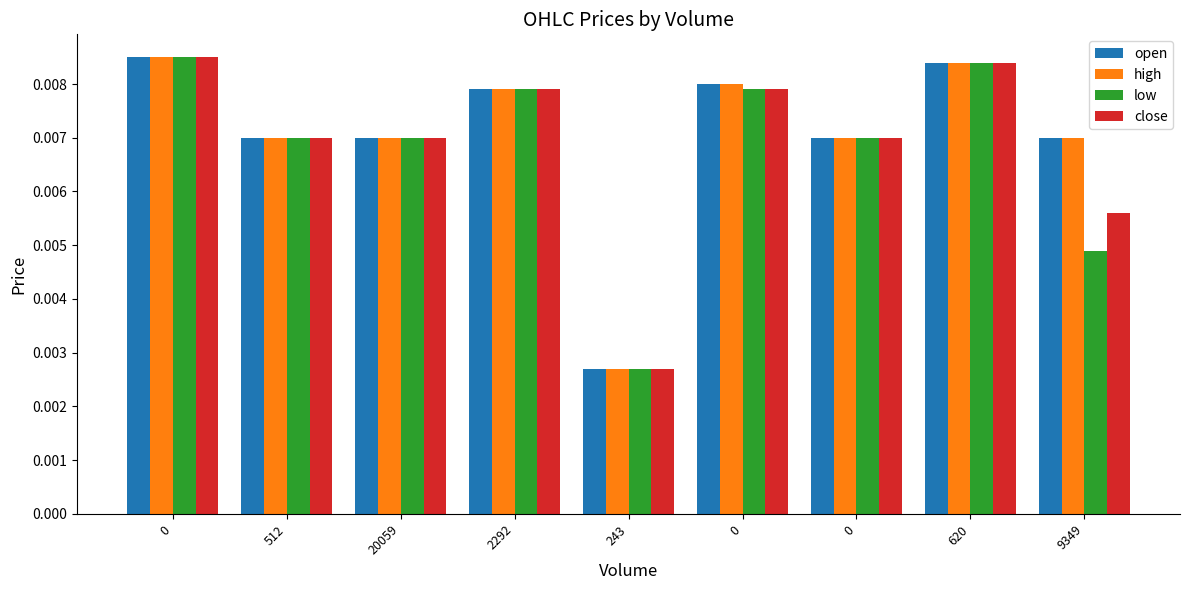

Is the value of close at 0 greater than the value of high at 2292?

Yes